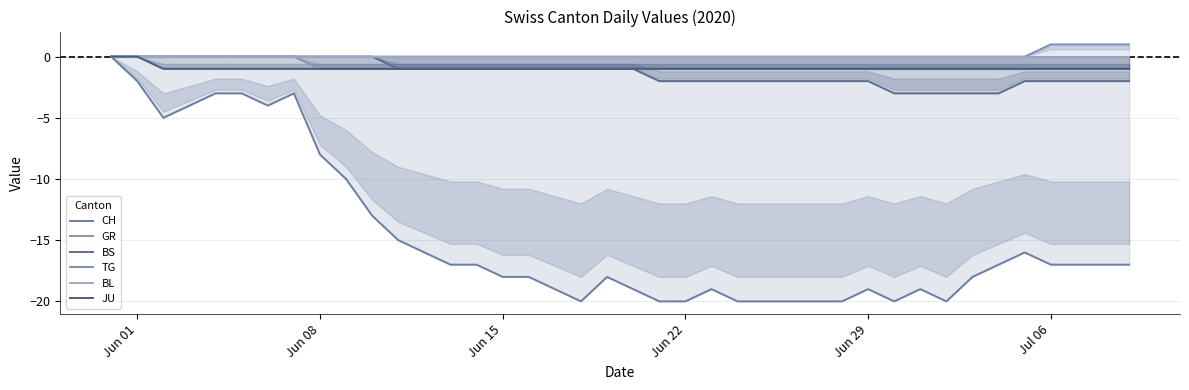

What is the maximum value for TG?

1